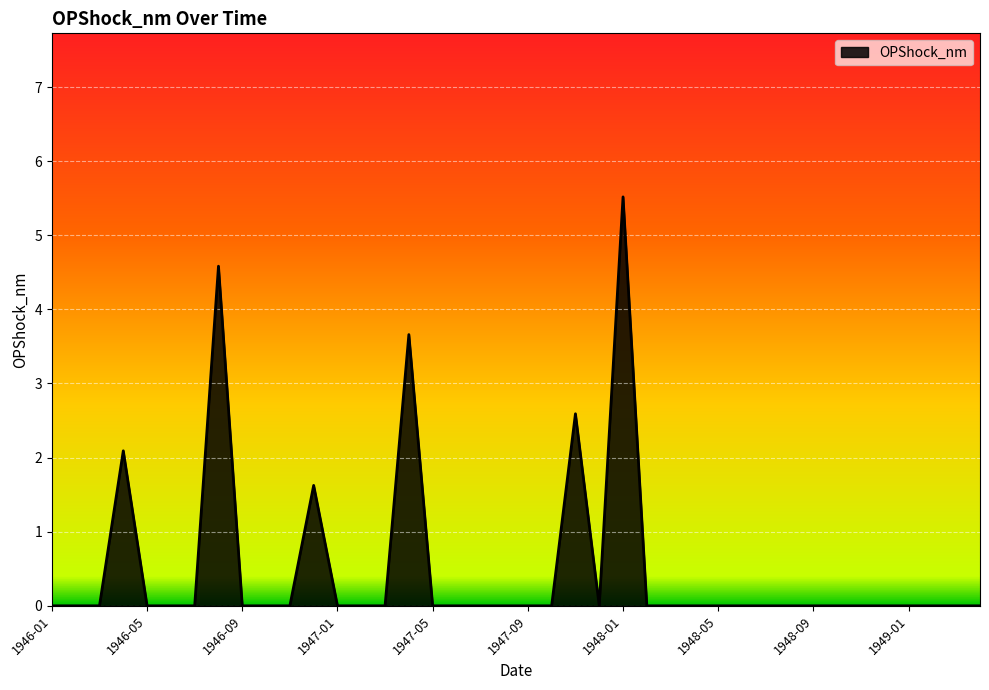

What is the difference between the maximum and minimum values?

5.5